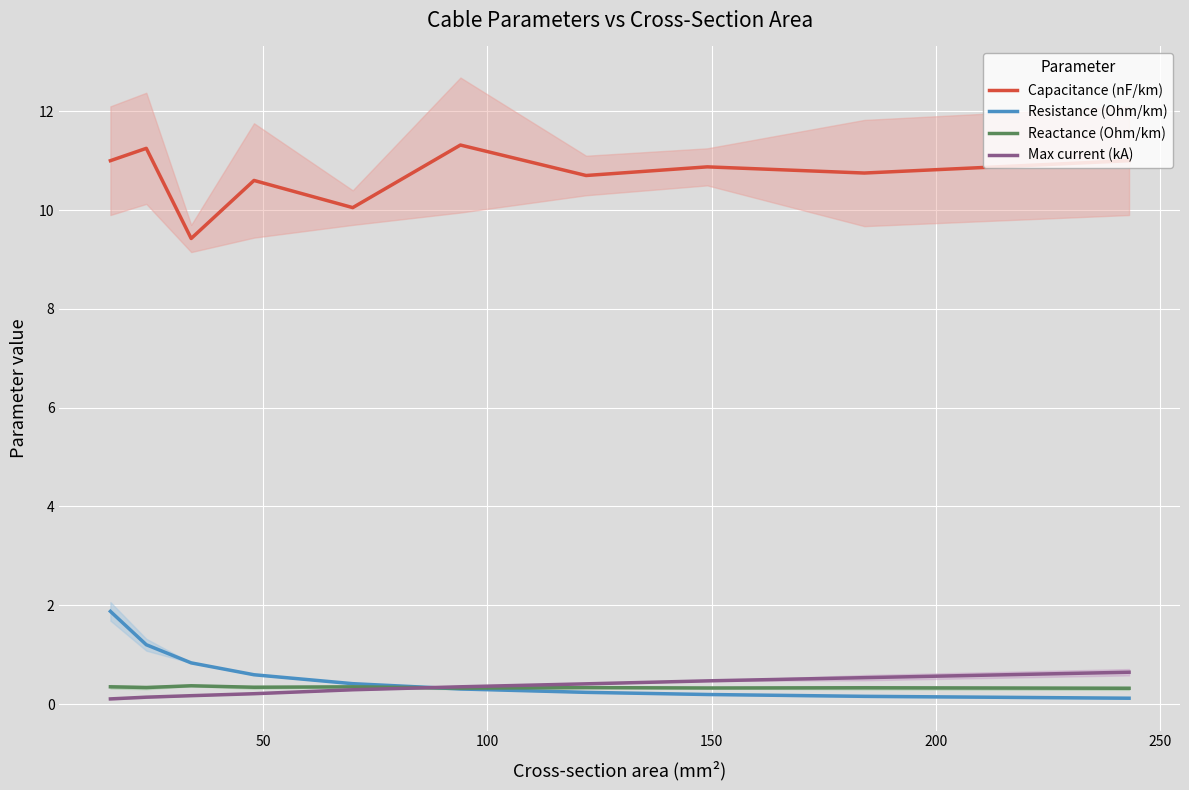

How many lines are shown in the chart?

4